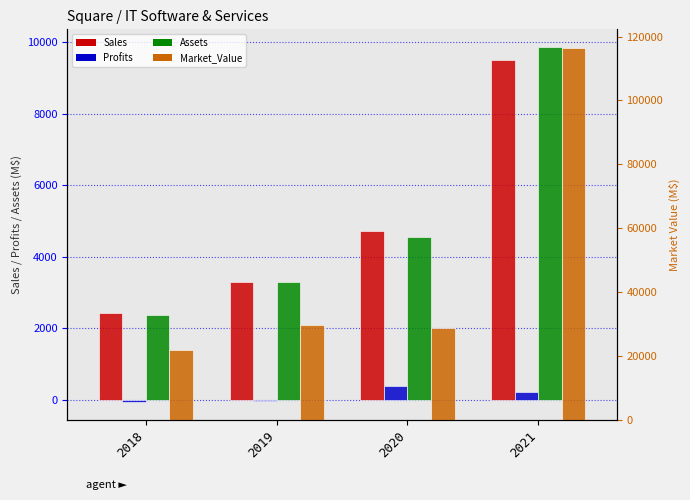

Is it true that Market_Value equals 29689.0 at 2019?

True